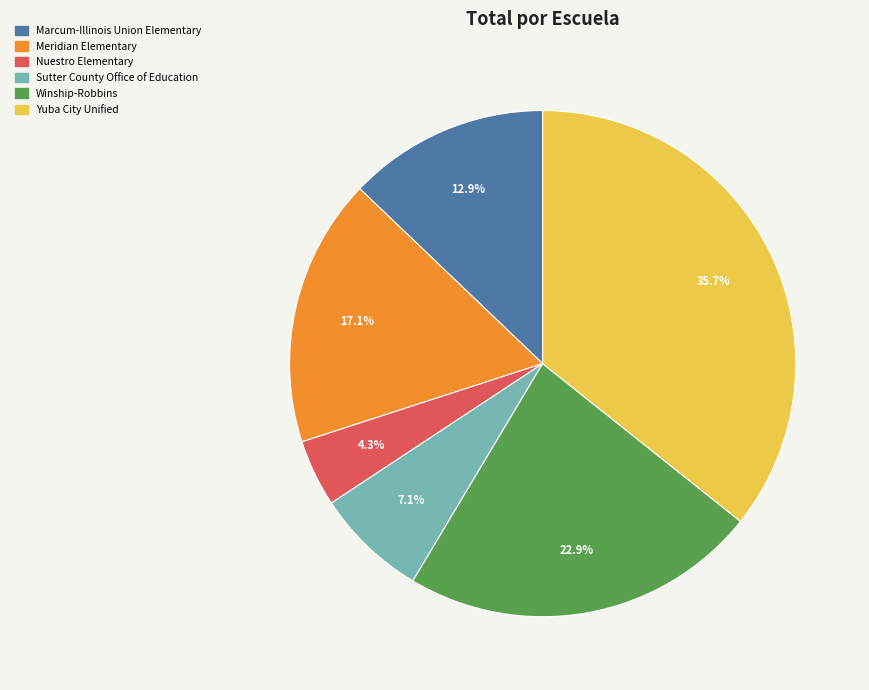

Does any single category account for the majority?

No